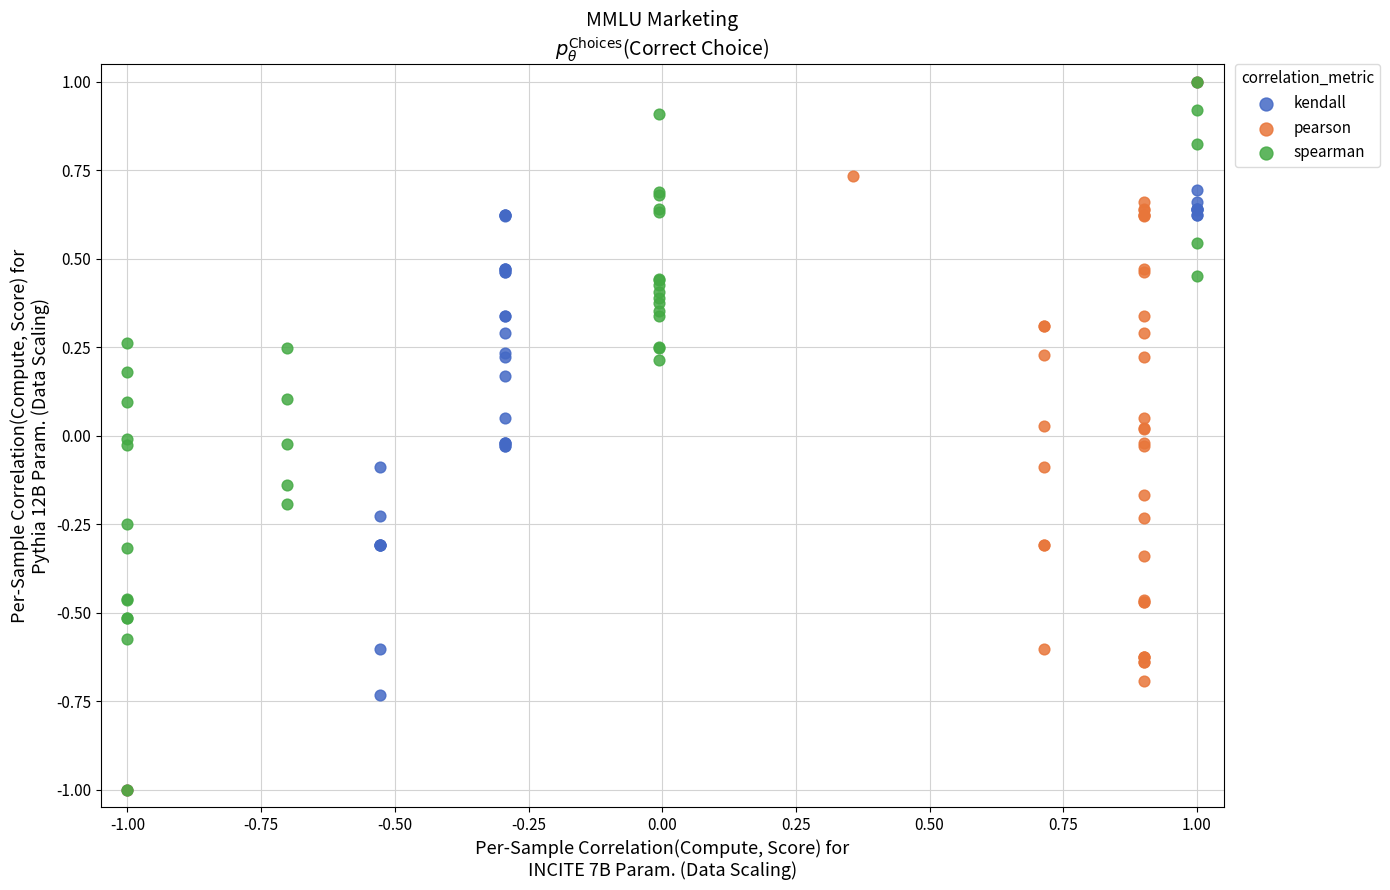

What are all the series names shown in the legend?

kendall, pearson, spearman